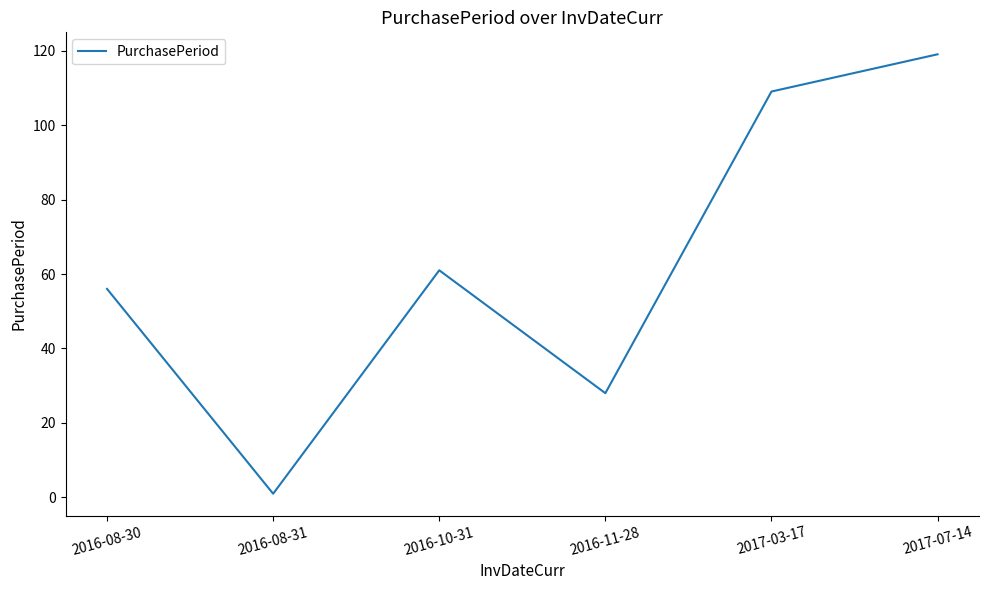

What is the change in value from 2016-08-30 to 2017-03-17?

+53